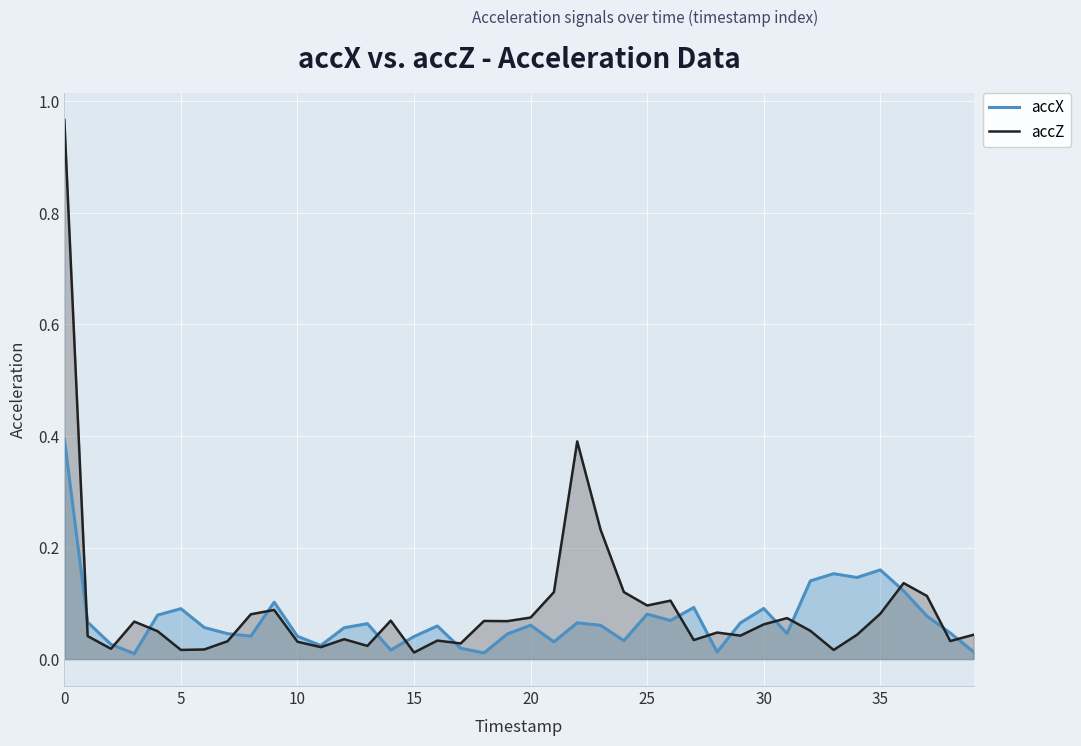

What are all the series names shown in the legend?

accX, accZ